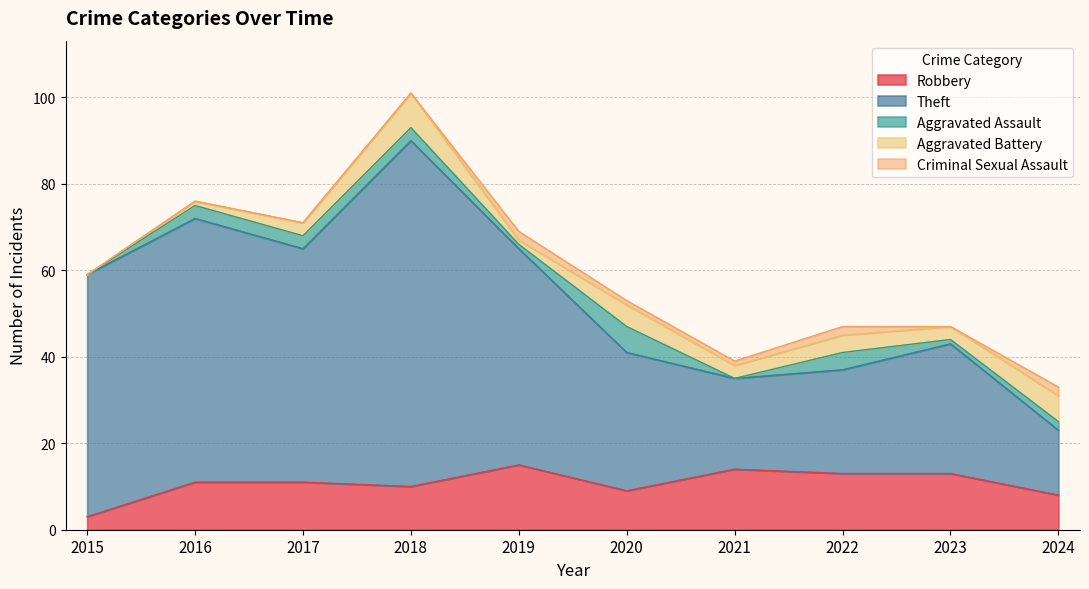

Rank the series by their maximum value, from highest to lowest.

Theft, Robbery, Aggravated Battery, Aggravated Assault, Criminal Sexual Assault